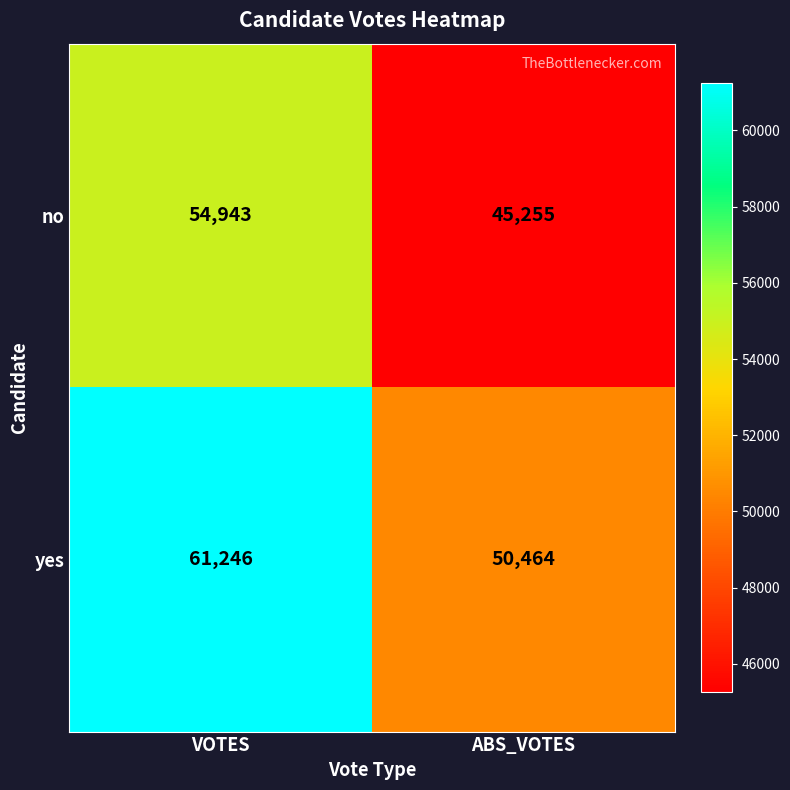

How many categories are shown in the chart?

2